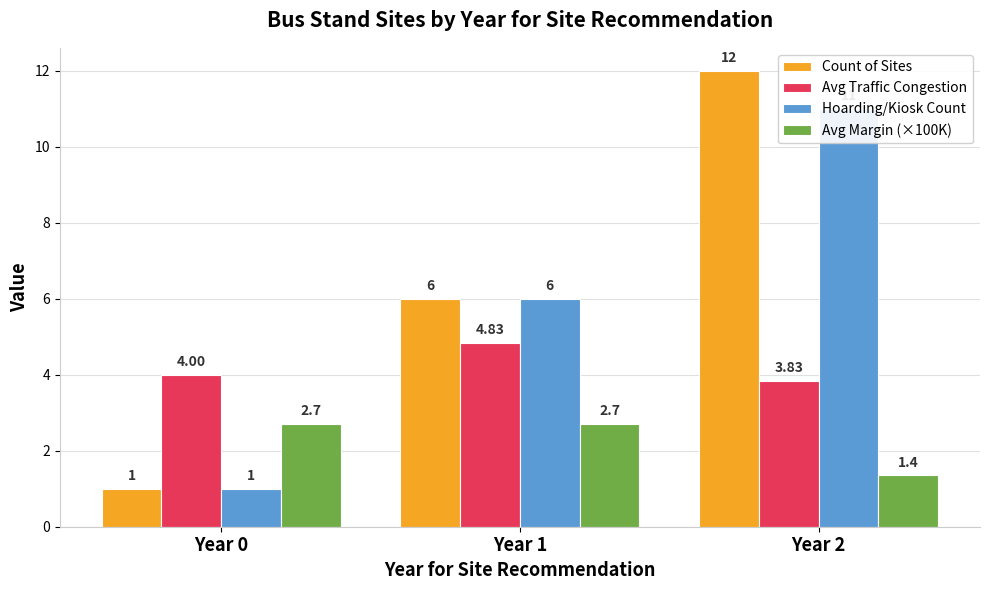

How many groups of bars are there?

3